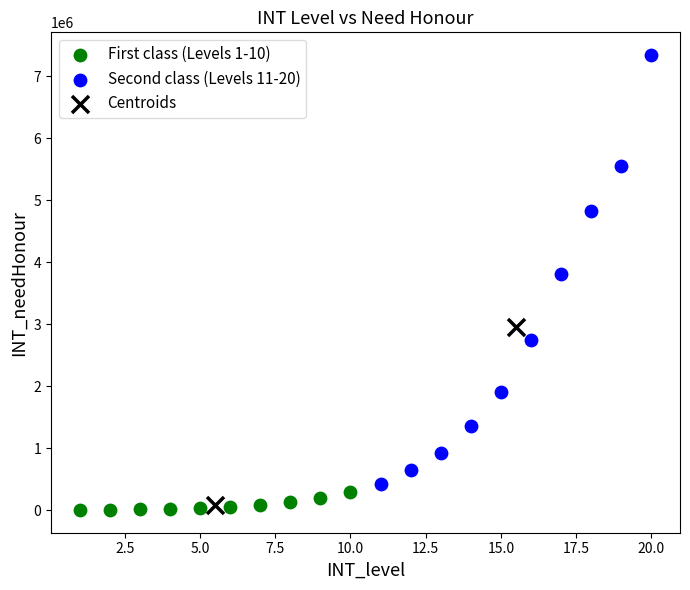

What are all the series names shown in the legend?

First class (Levels 1-10), Second class (Levels 11-20), Centroids